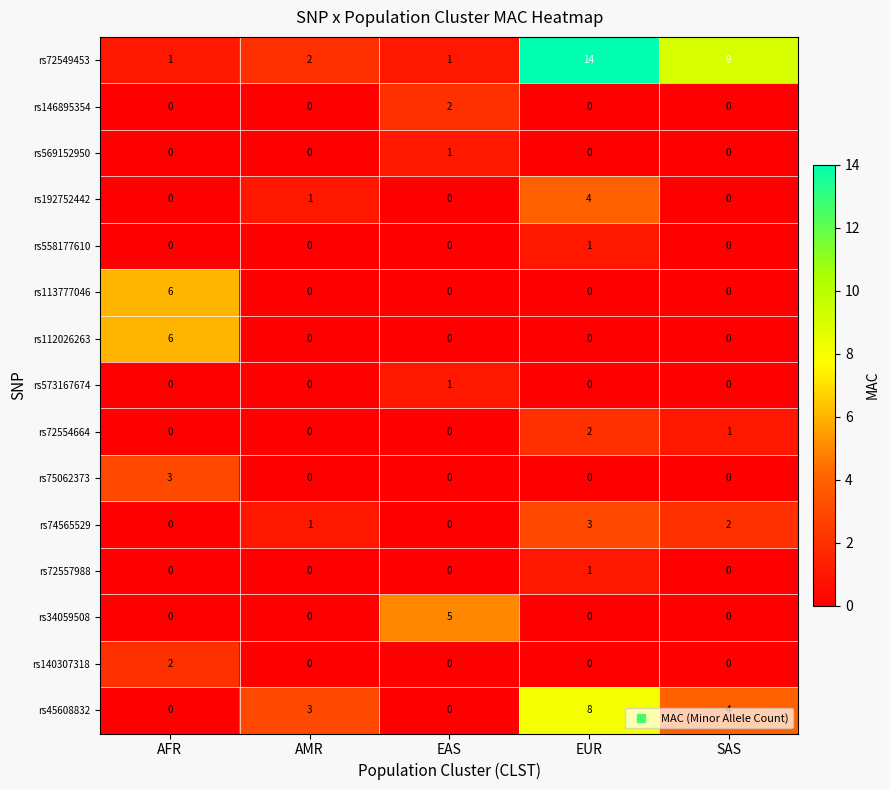

Count the rs140307318 values in the range 0 to 1.

4